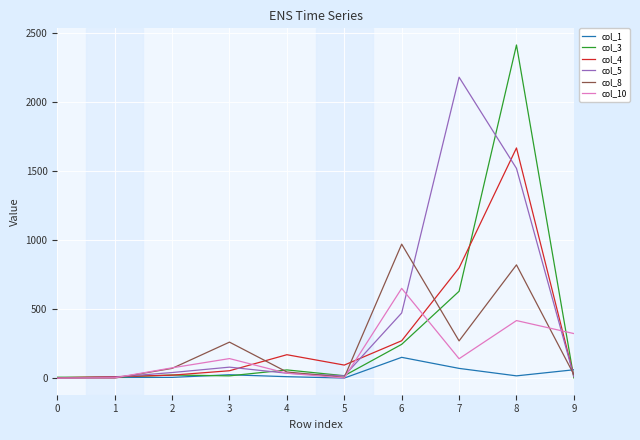

At which category does col_8 reach its first local peak?

3